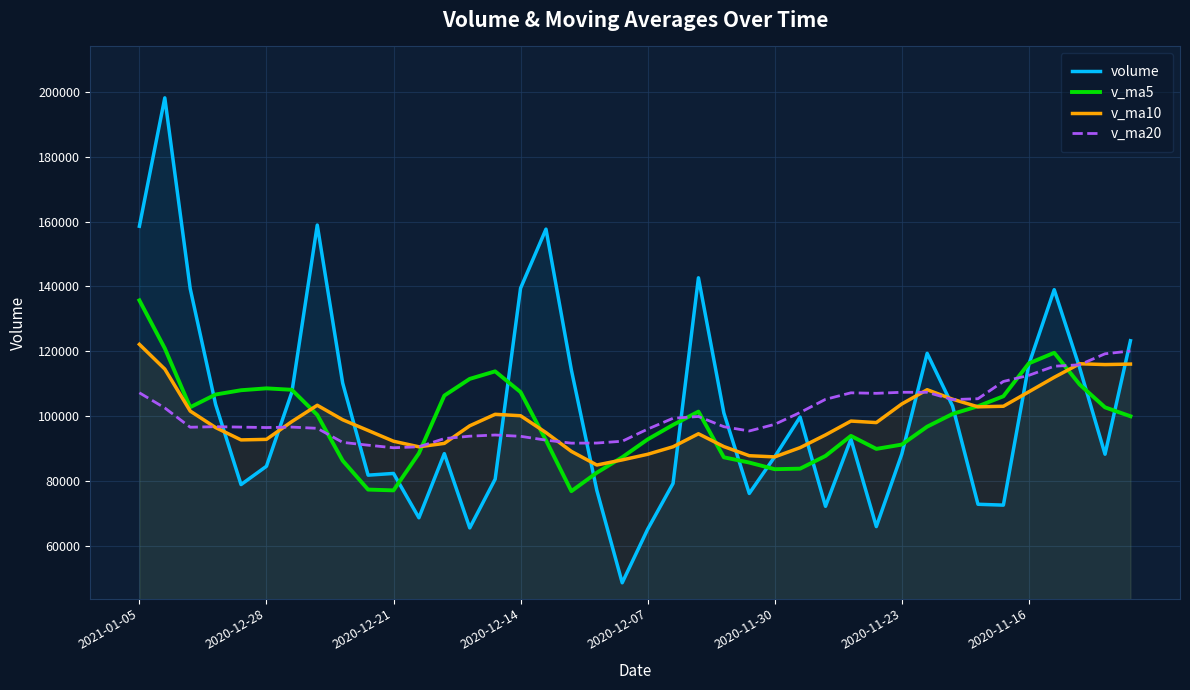

True or false: volume has a value of 65102.2 at 2020-12-07.

True